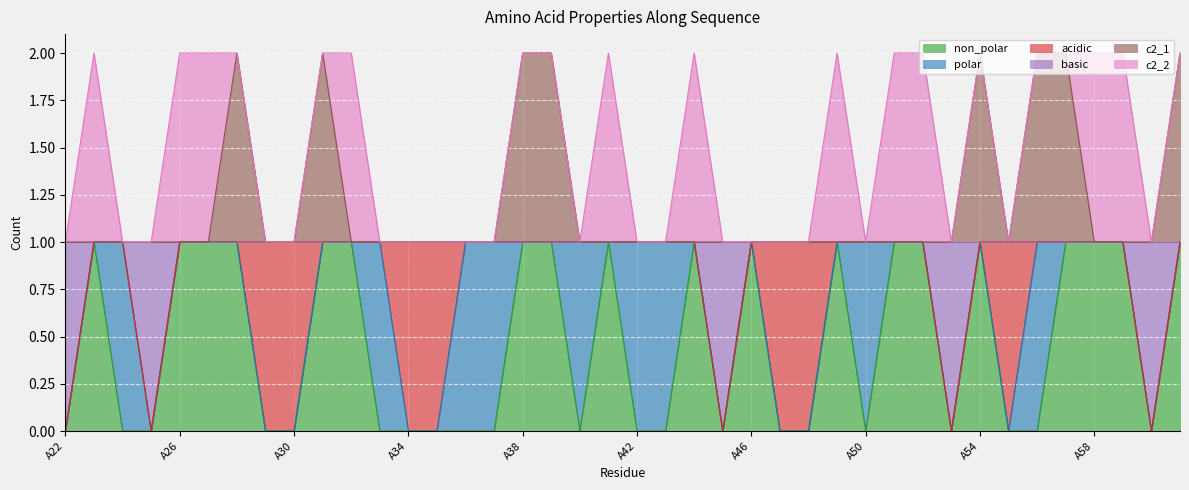

True or false: non_polar has more than 0 interior local peaks.

True